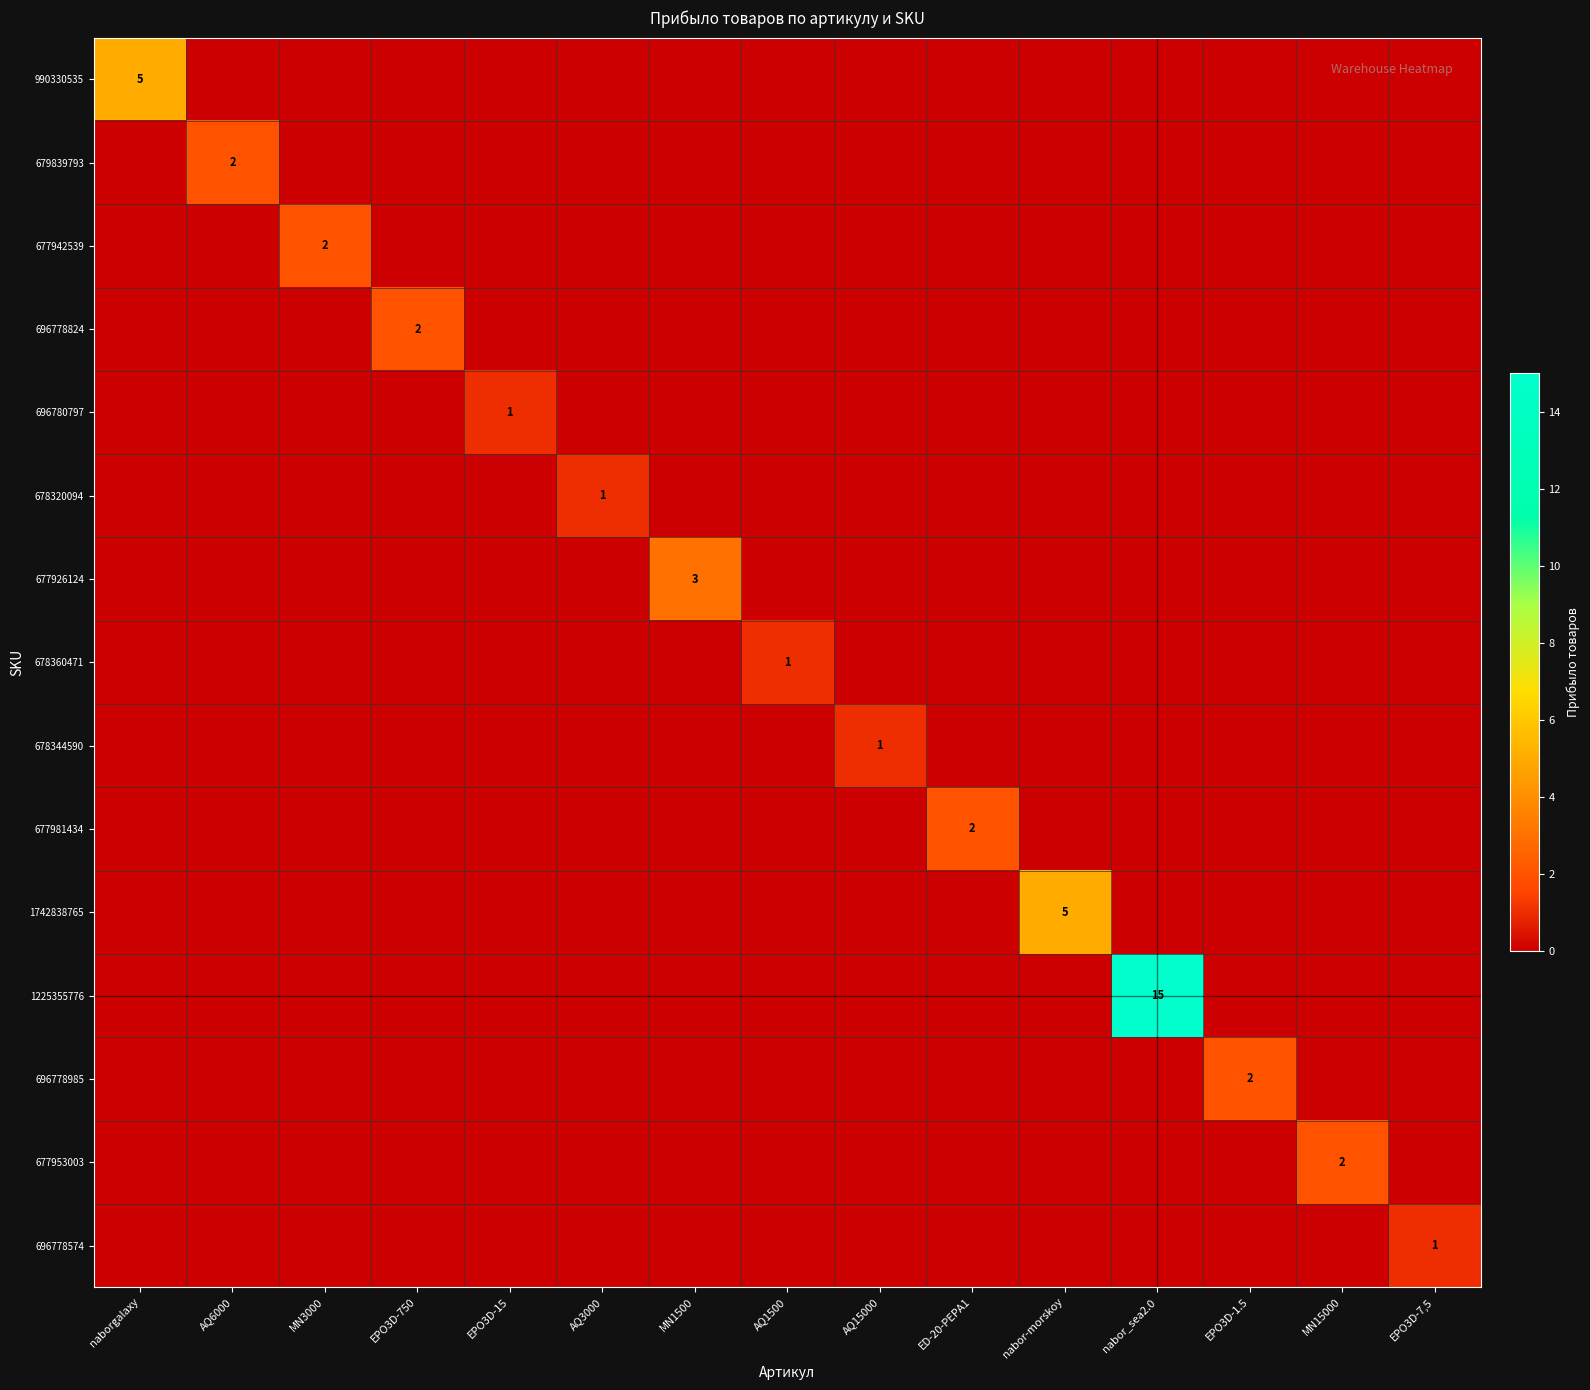

What is the total value across all series at MN1500?

3